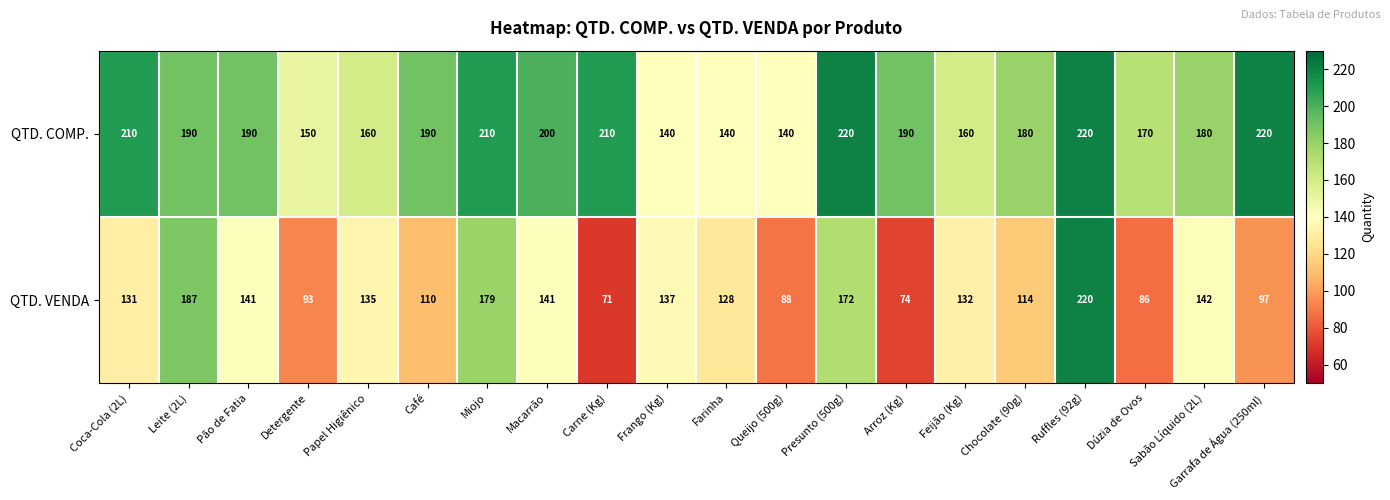

What is the average value of the QTD. VENDA series?

129